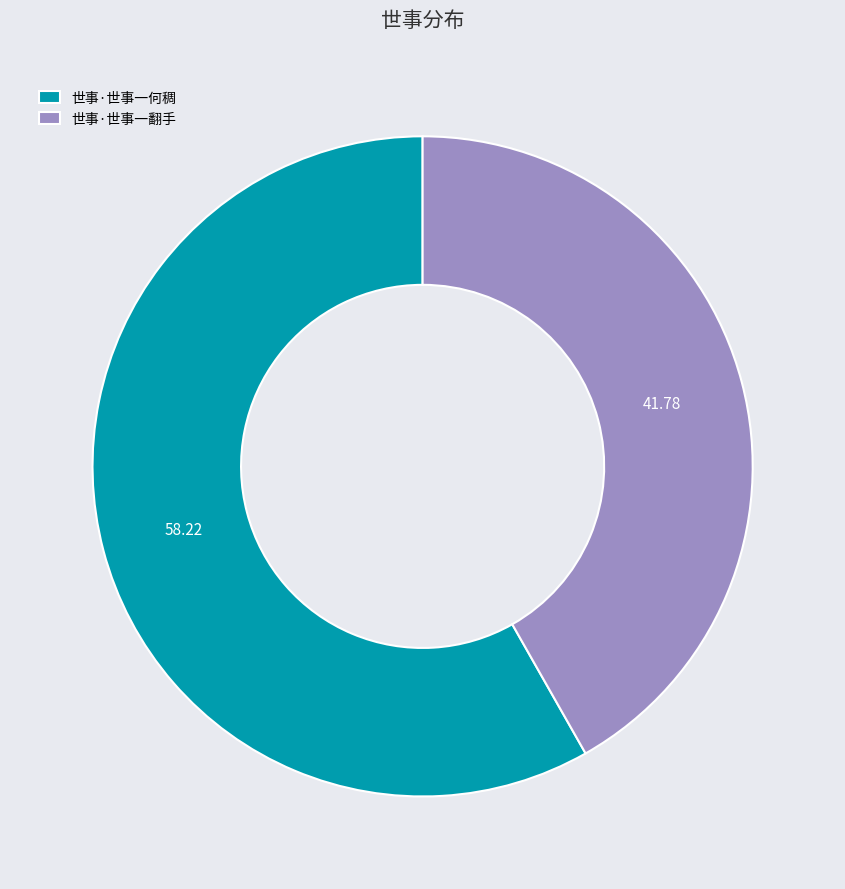

Which has a higher value, 世事·世事一何稠 or 世事·世事一翻手?

世事·世事一何稠